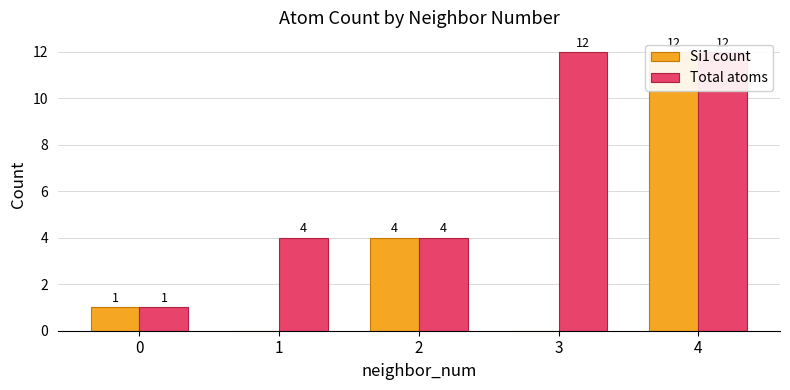

True or false: Total atoms has a value of 5 at 4.

False